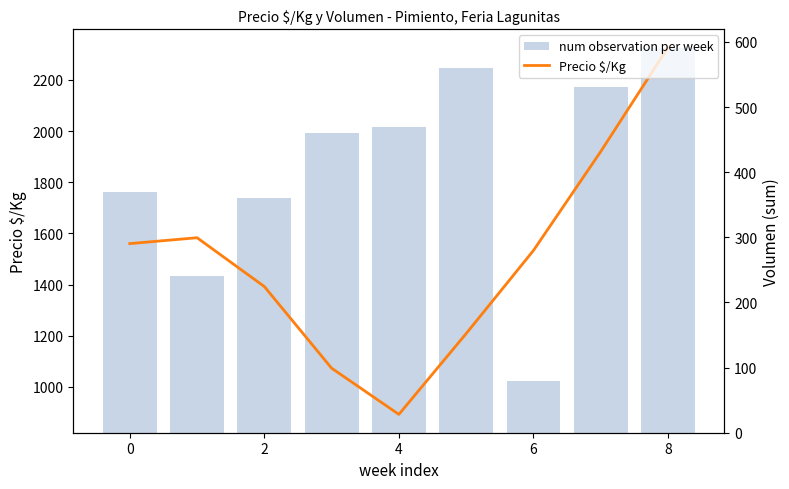

What is the highest value of the num observation per week series?

590.0